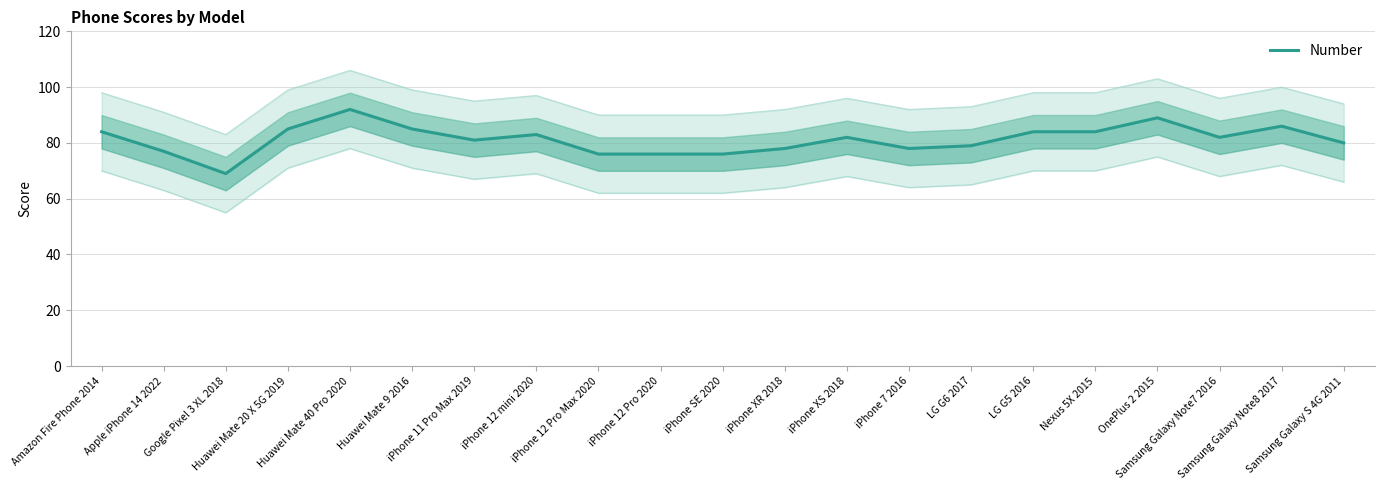

What is the average value?

81